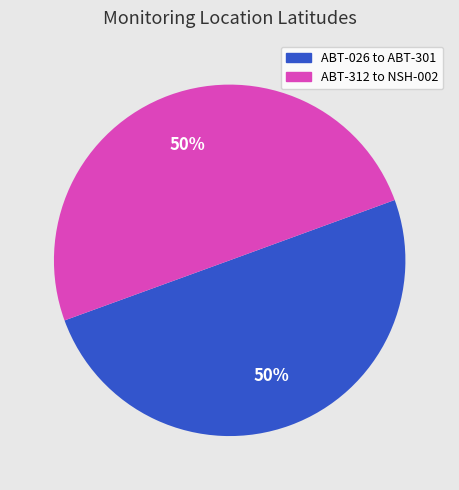

To the nearest percent, what is the average slice percentage?

50%